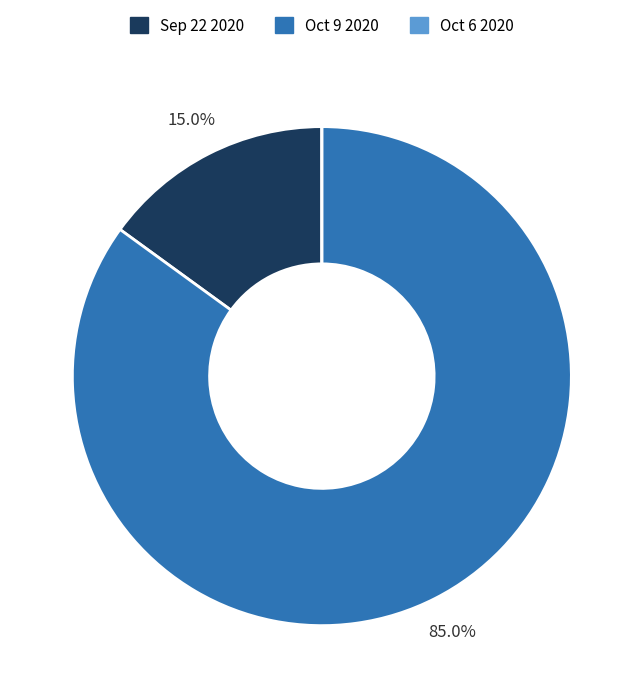

The Sep 22 2020 slice represents 15% of the pie. True or false?

True